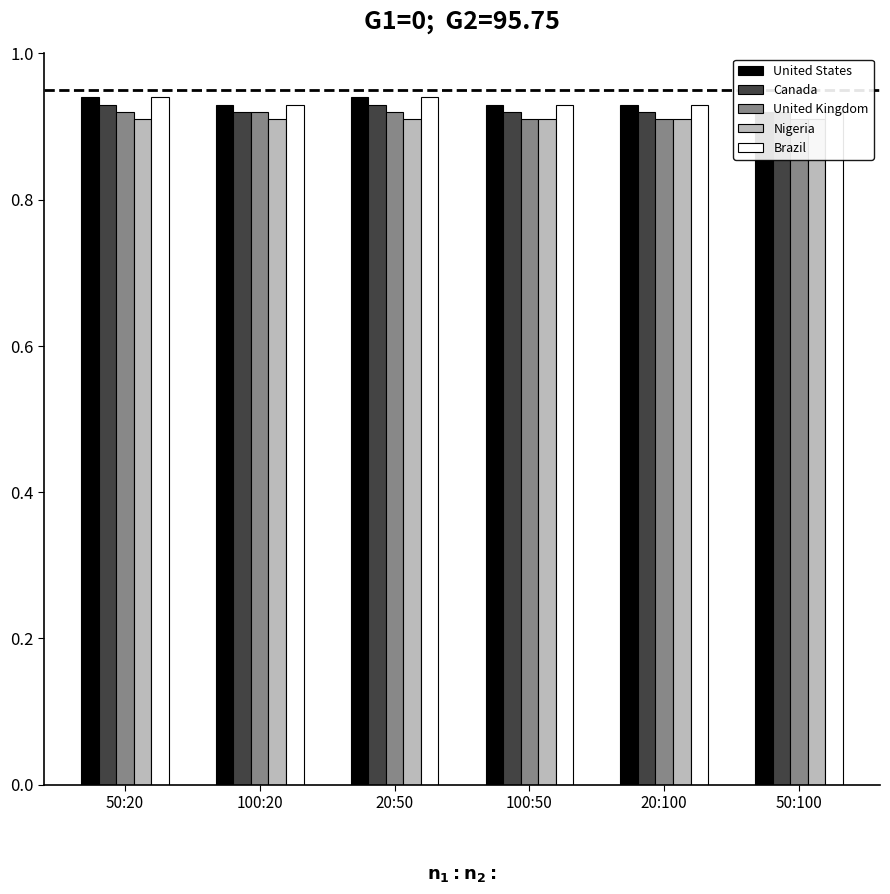

Rank the series at 100:20 from lowest to highest value.

Nigeria, Canada, United Kingdom, United States, Brazil